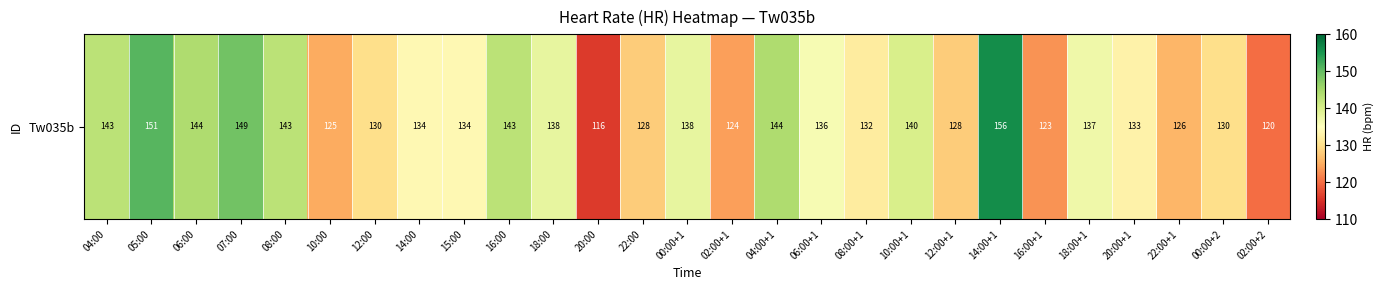

What is the difference between the maximum and minimum values?

40